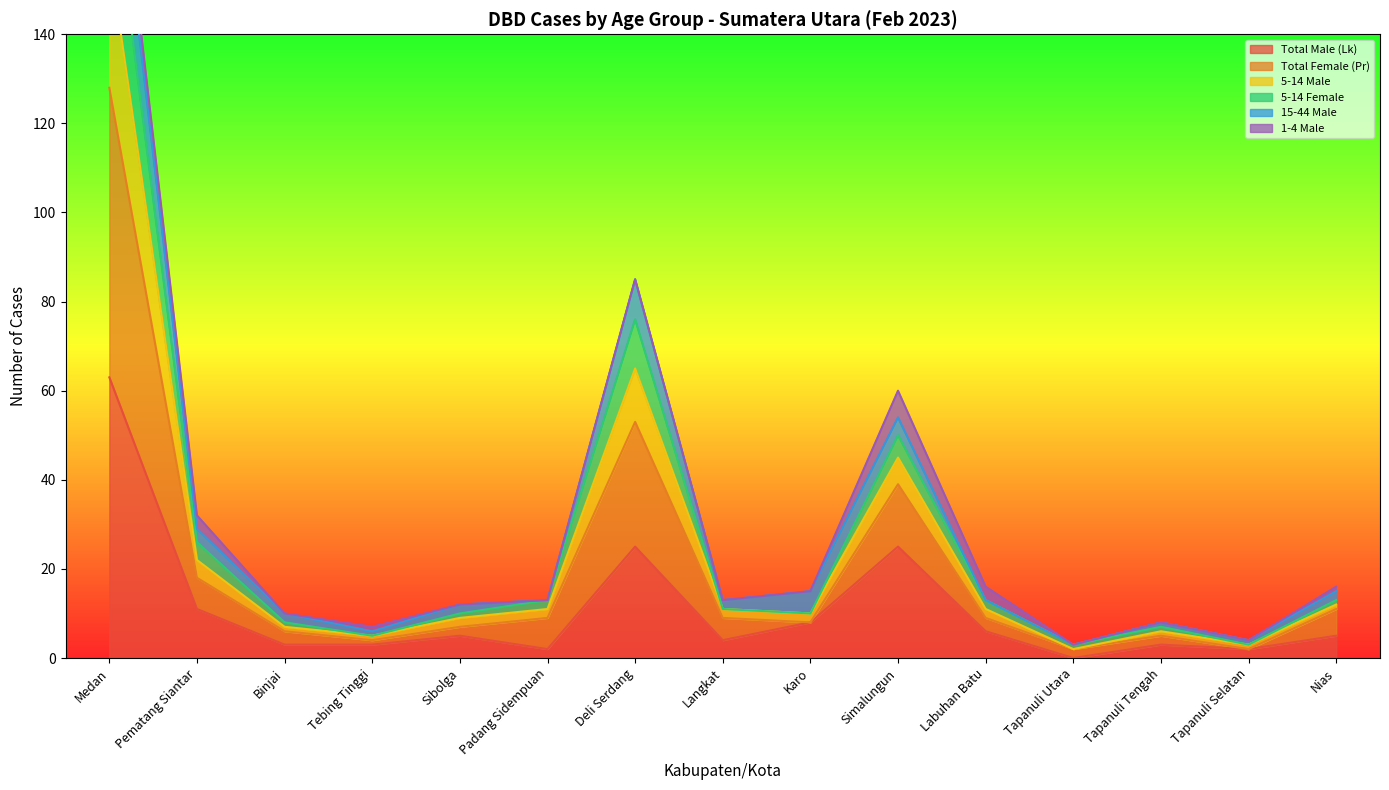

What is the maximum value for Total Male (Lk)?

63